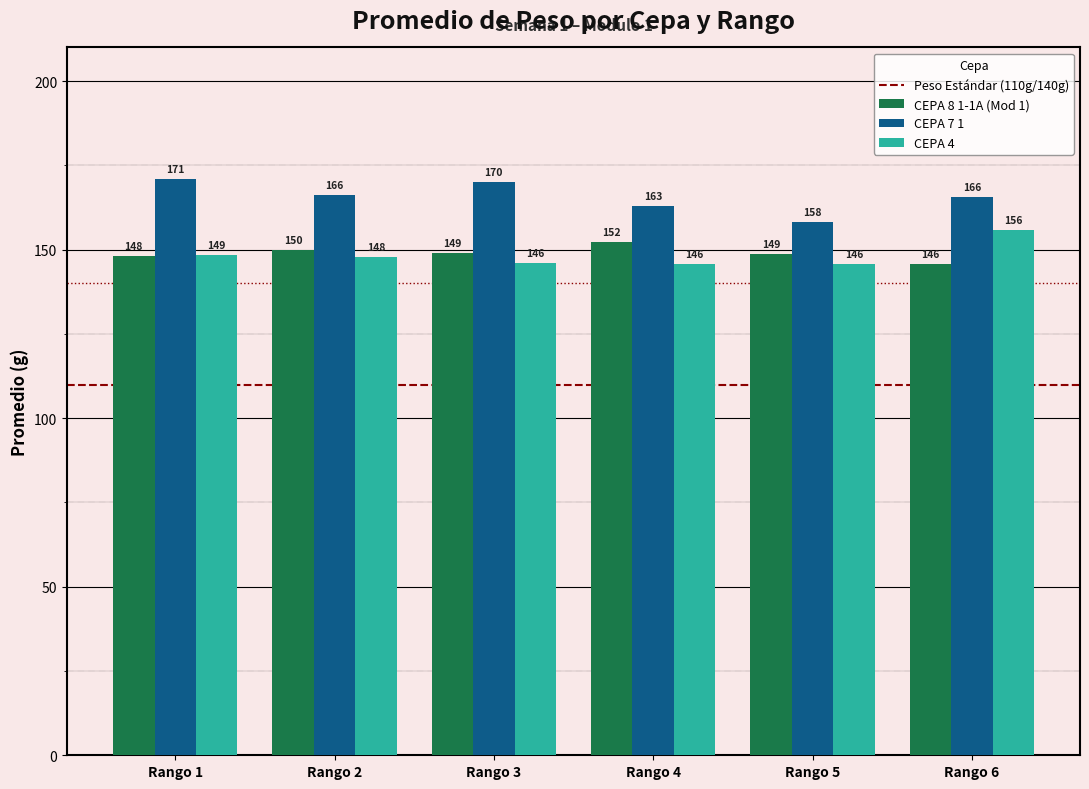

What is the difference between the highest and lowest values at Rango 3?

24.2